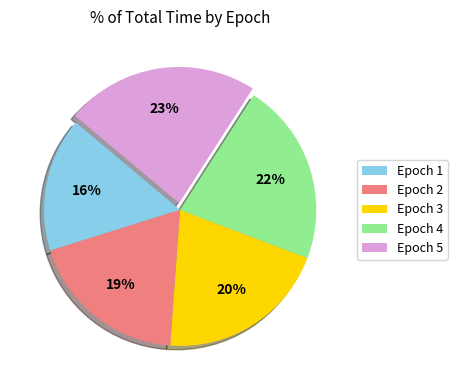

What is the largest slice in the pie chart?

Epoch 5